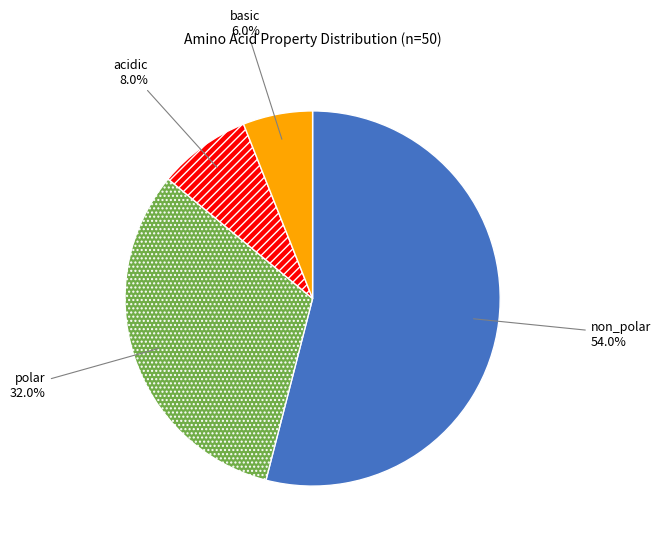

Is there a majority slice in this chart?

Yes